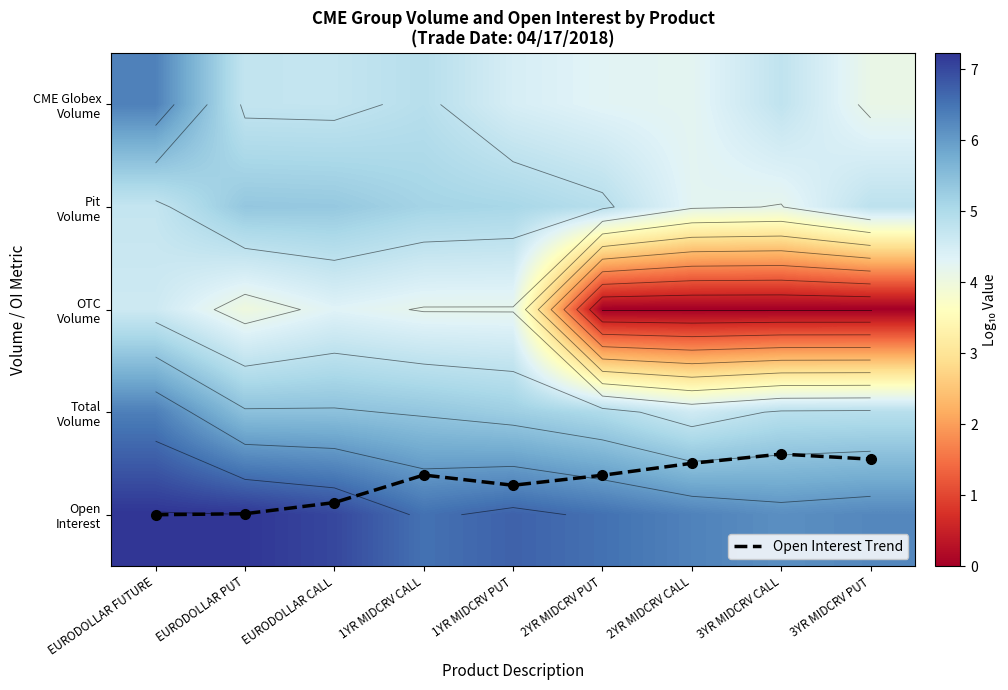

At how many categories does at least one series exceed 4?

9